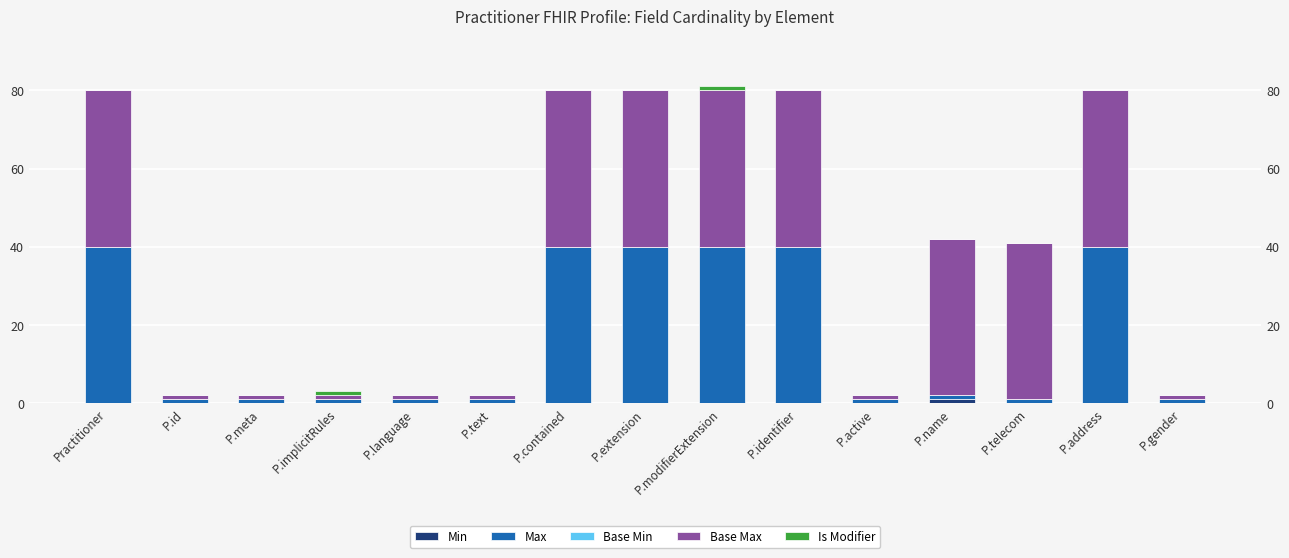

The Max series shows 2 at P.implicitRules. True or false?

False